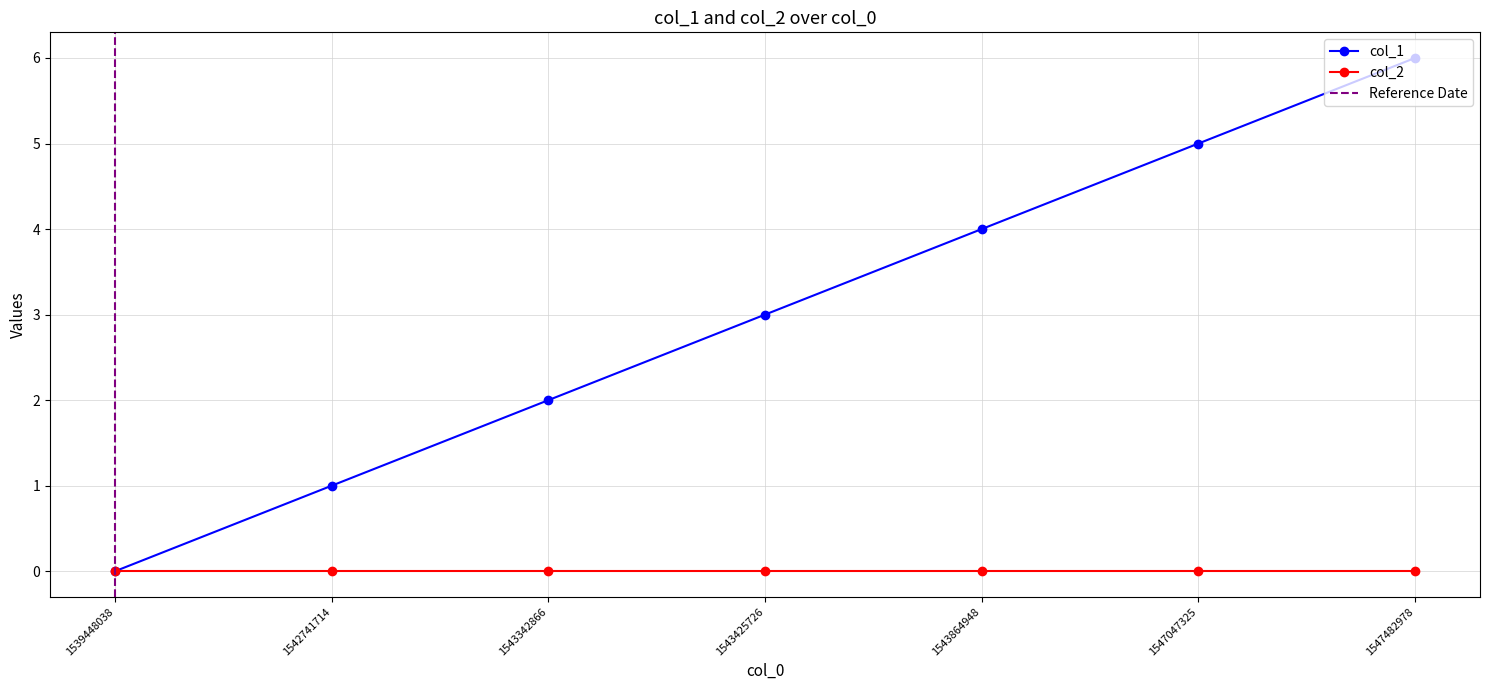

List the labels in order of col_1 value, largest first.

1547482978, 1547047325, 1543864948, 1543425726, 1543342866, 1542741714, 1539448038